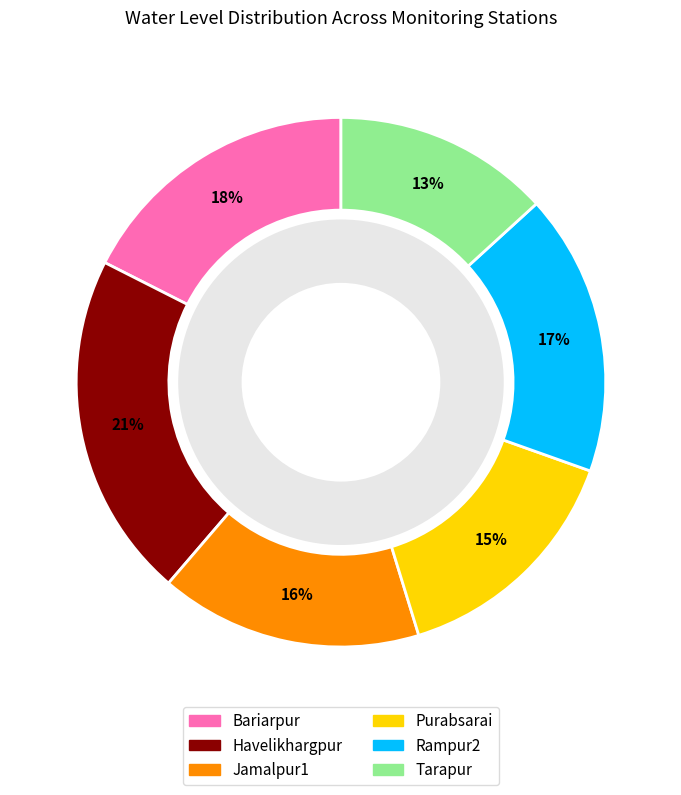

What is the change in value from Havelikhargpur to Jamalpur1?

-1.1